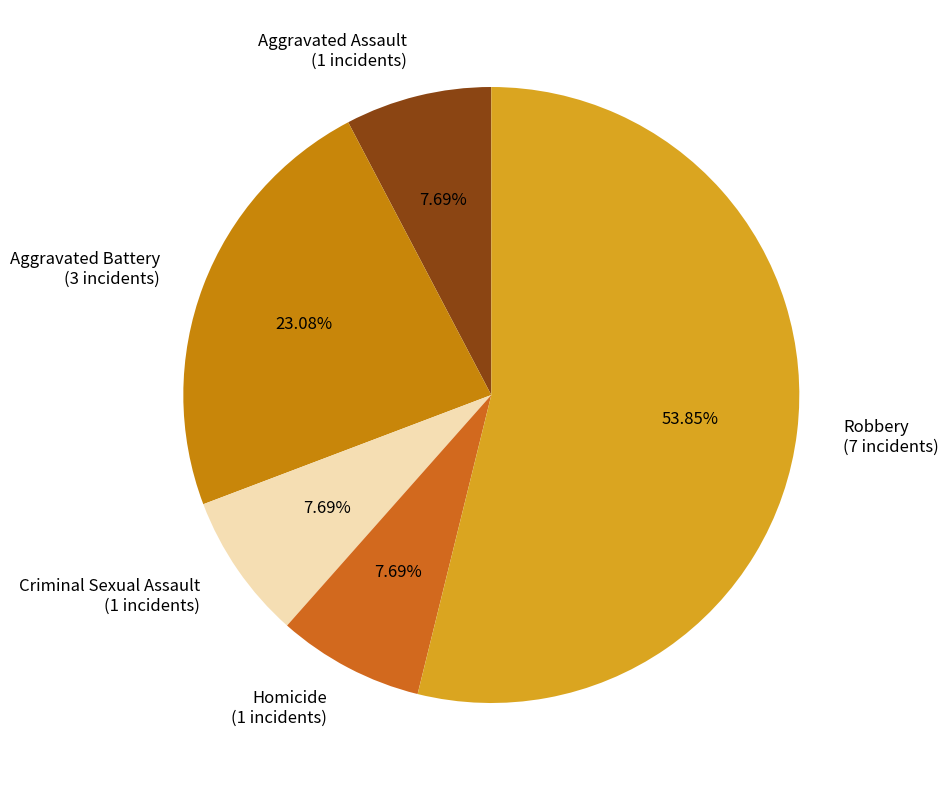

To the nearest percent, what is the combined percentage of Criminal Sexual Assault and Aggravated Assault?

15%